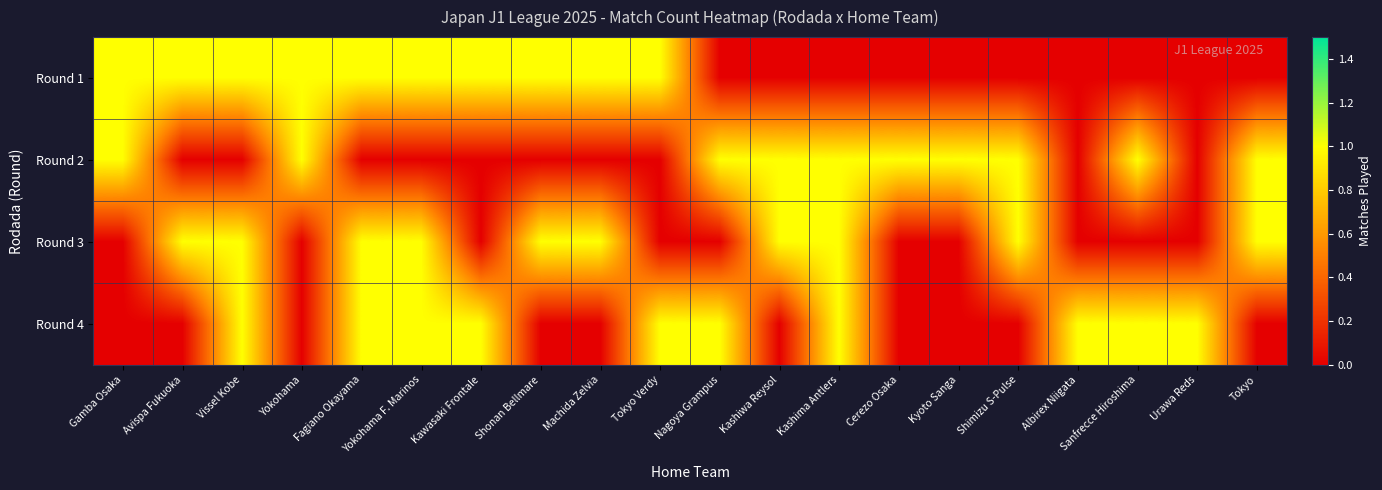

Reading left to right, transcribe all the data shown in this chart.

Round 1: Gamba Osaka=1	Avispa Fukuoka=1	Vissel Kobe=1	Yokohama=1	Fagiano Okayama=1	Yokohama F. Marinos=1	Kawasaki Frontale=1	Shonan Bellmare=1	Machida Zelvia=1	Tokyo Verdy=1	Nagoya Grampus=0	Kashiwa Reysol=0	Kashima Antlers=0	Cerezo Osaka=0	Kyoto Sanga=0	Shimizu S-Pulse=0	Albirex Niigata=0	Sanfrecce Hiroshima=0	Urawa Reds=0	Tokyo=0
Round 2: Gamba Osaka=1	Avispa Fukuoka=0	Vissel Kobe=0	Yokohama=1	Fagiano Okayama=0	Yokohama F. Marinos=0	Kawasaki Frontale=0	Shonan Bellmare=0	Machida Zelvia=0	Tokyo Verdy=0	Nagoya Grampus=1	Kashiwa Reysol=1	Kashima Antlers=1	Cerezo Osaka=1	Kyoto Sanga=1	Shimizu S-Pulse=1	Albirex Niigata=0	Sanfrecce Hiroshima=1	Urawa Reds=0	Tokyo=1
Round 3: Gamba Osaka=0	Avispa Fukuoka=1	Vissel Kobe=1	Yokohama=0	Fagiano Okayama=1	Yokohama F. Marinos=1	Kawasaki Frontale=0	Shonan Bellmare=1	Machida Zelvia=1	Tokyo Verdy=0	Nagoya Grampus=0	Kashiwa Reysol=1	Kashima Antlers=1	Cerezo Osaka=0	Kyoto Sanga=0	Shimizu S-Pulse=1	Albirex Niigata=0	Sanfrecce Hiroshima=0	Urawa Reds=0	Tokyo=1
Round 4: Gamba Osaka=0	Avispa Fukuoka=0	Vissel Kobe=1	Yokohama=0	Fagiano Okayama=1	Yokohama F. Marinos=1	Kawasaki Frontale=1	Shonan Bellmare=0	Machida Zelvia=0	Tokyo Verdy=1	Nagoya Grampus=1	Kashiwa Reysol=0	Kashima Antlers=1	Cerezo Osaka=0	Kyoto Sanga=0	Shimizu S-Pulse=0	Albirex Niigata=1	Sanfrecce Hiroshima=1	Urawa Reds=1	Tokyo=0